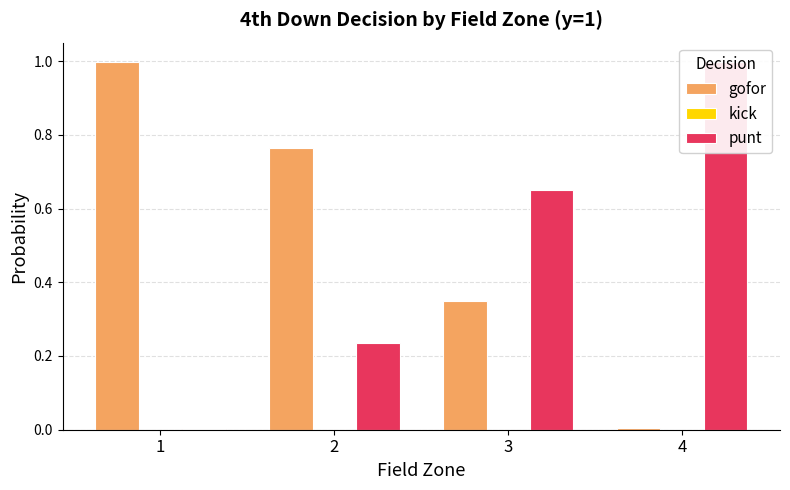

At how many categories does at least one series exceed 0?

4